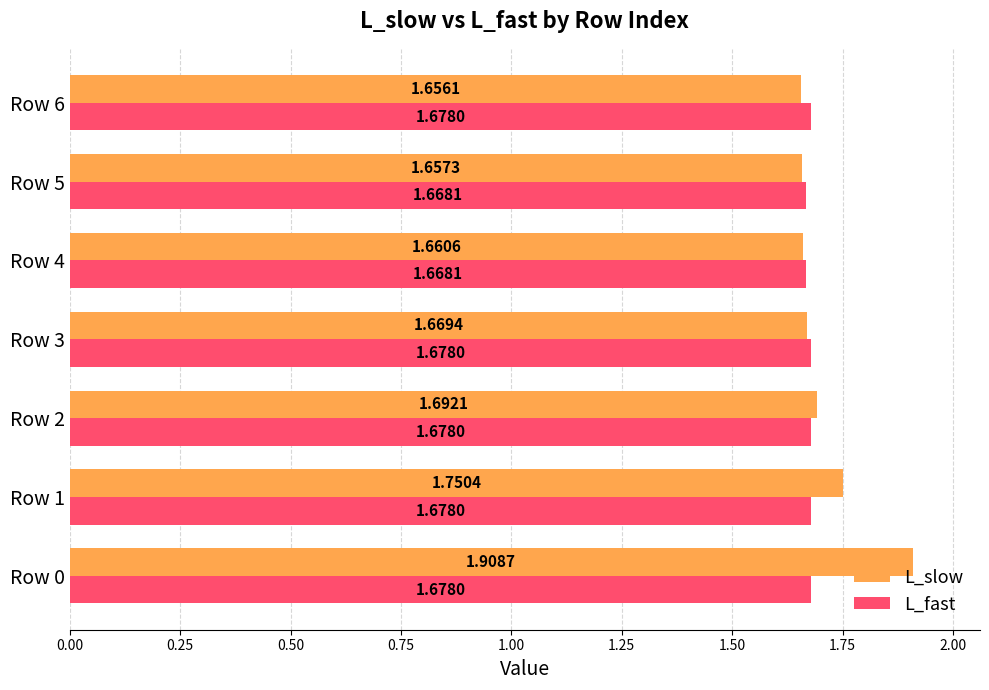

Count the L_fast values in the range 1 to 2.

7